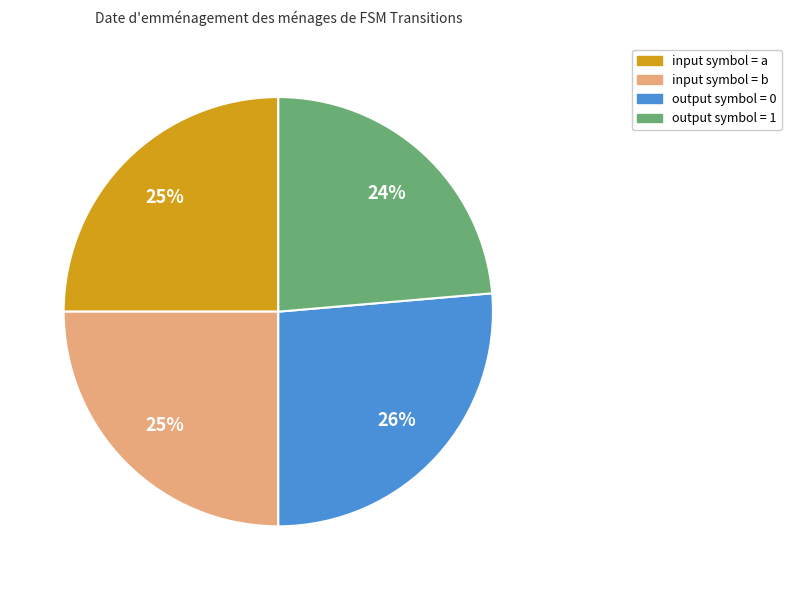

Does any single category account for the majority?

No